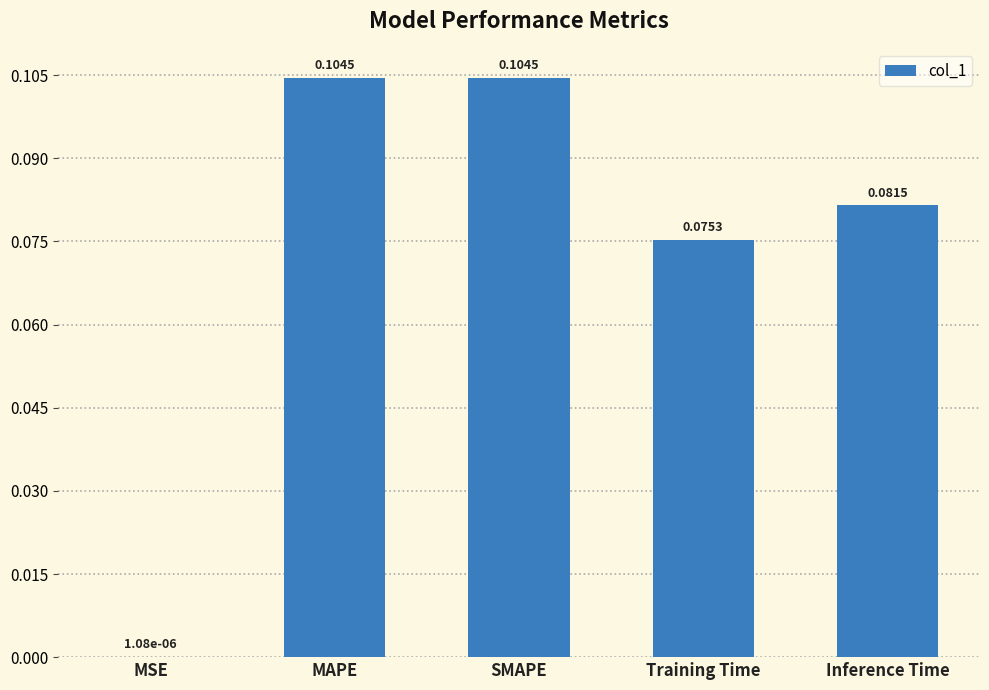

At which label is the value closest to 0?

MSE